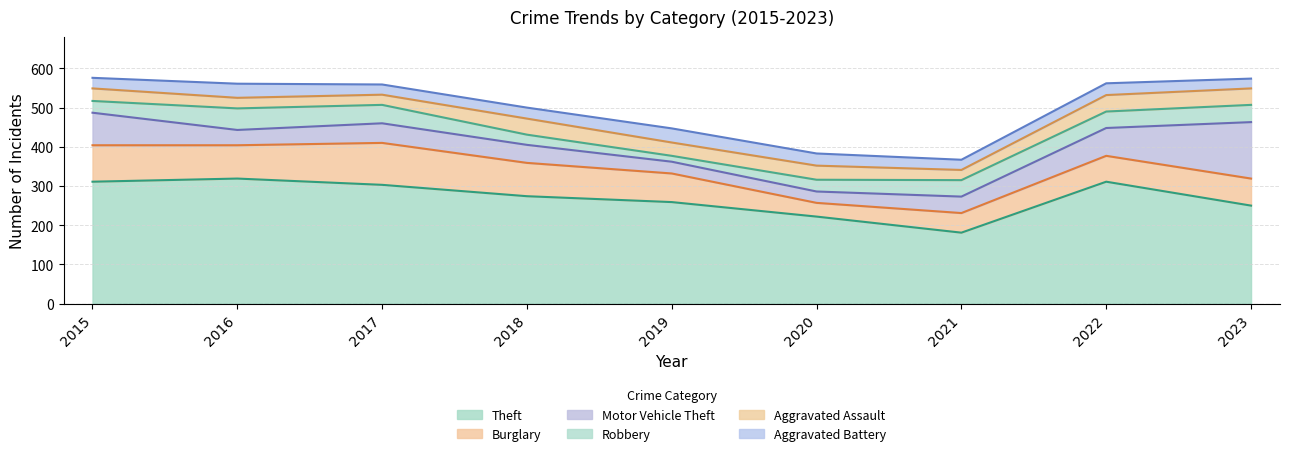

Does the chart display data point markers on the line(s)?

No